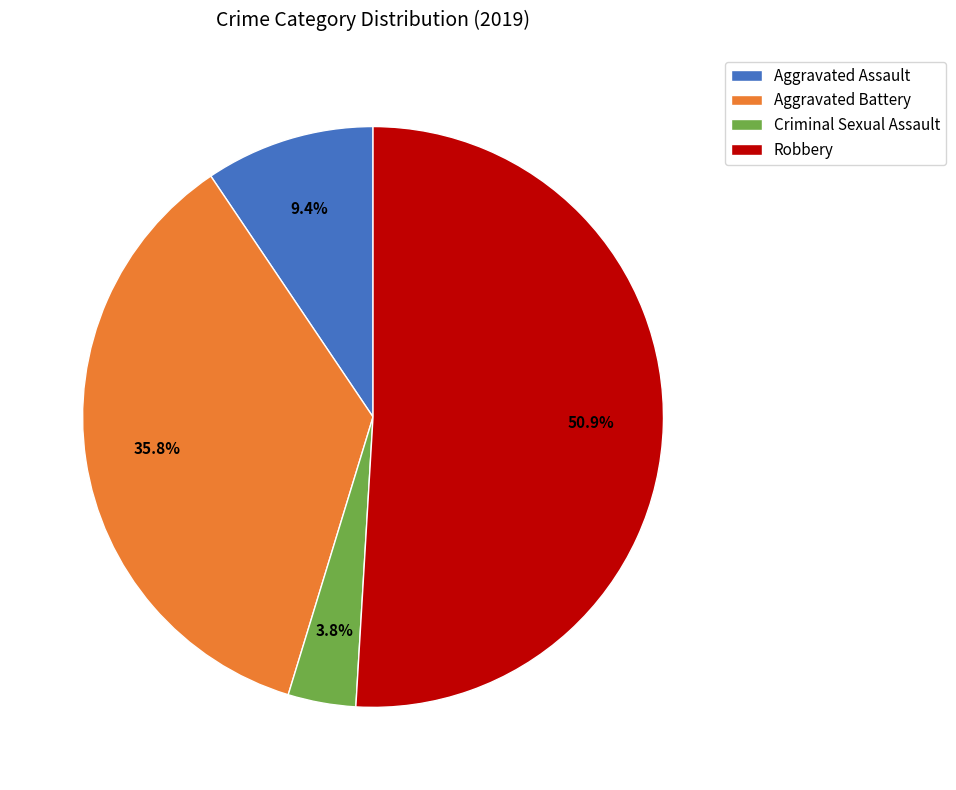

Does any single category account for the majority?

Yes